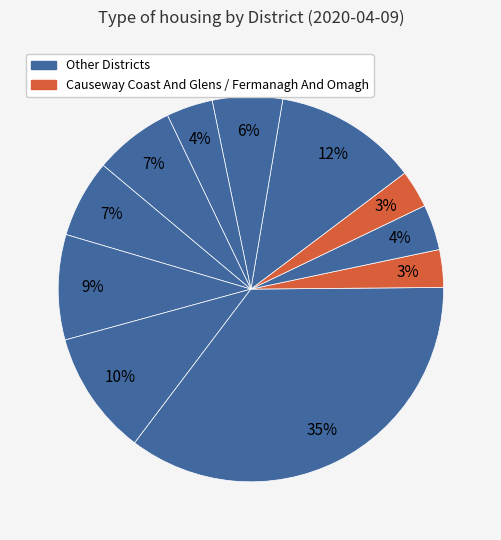

How many segments does this pie chart have?

11